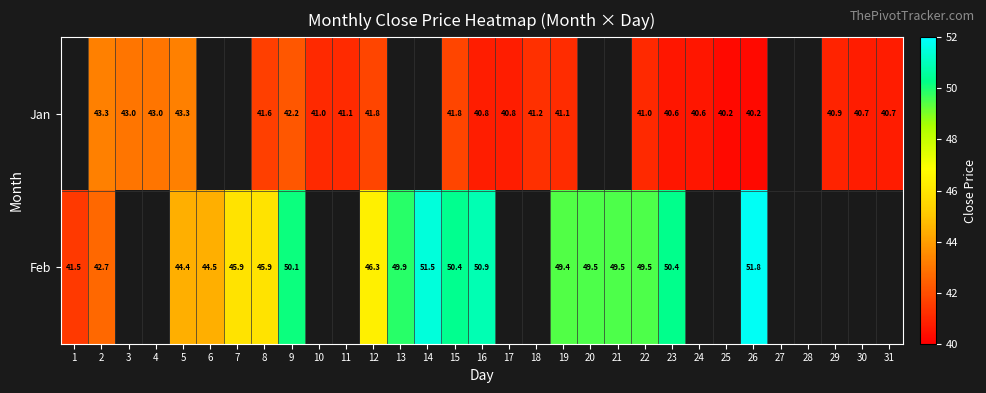

Is the value of Jan at 11 greater than the value of Feb at 20?

No